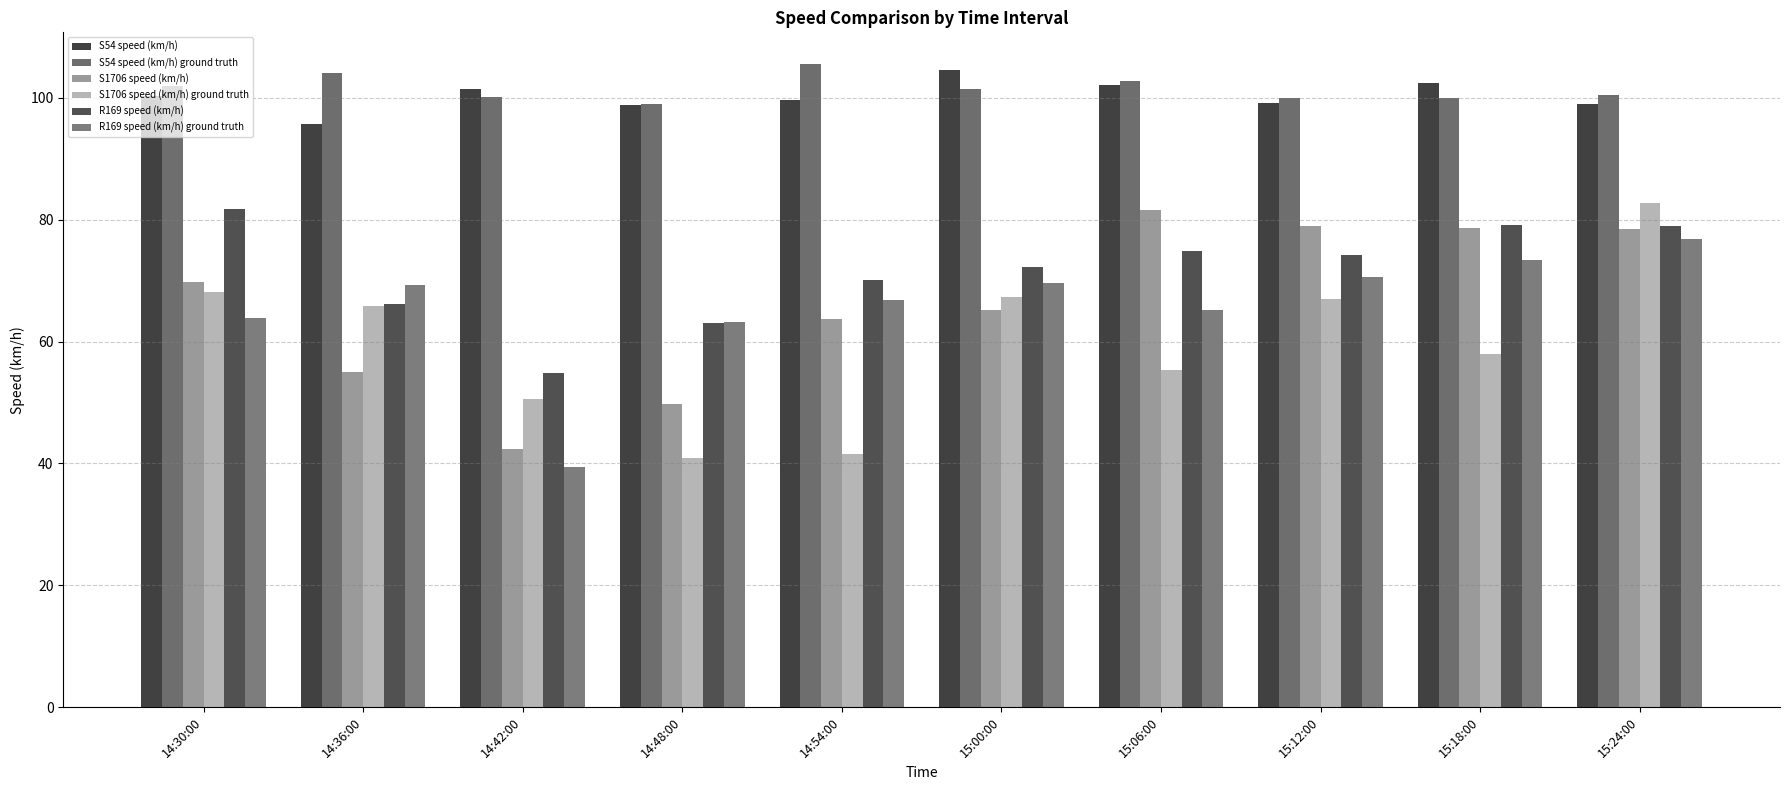

At which category does the chart reach its minimum across all series?

14:42:00